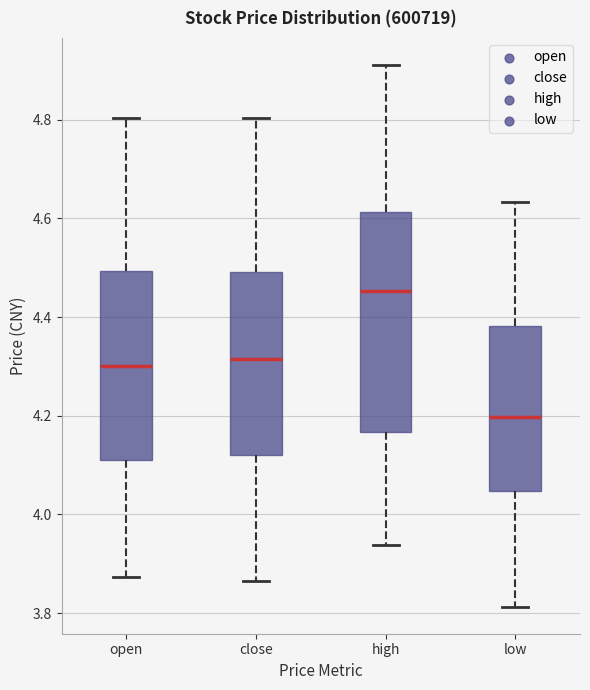

Reading left to right, transcribe this box plot: for each box, give where its median line is, the range the box spans, and where its two whiskers end, as read against the y-axis. The values are not printed on the chart, so give them approximately, as read against the axis.

open: median 4.30, box 4.12 to 4.50, whiskers 3.88 to 4.80
close: median 4.32, box 4.12 to 4.50, whiskers 3.86 to 4.80
high: median 4.46, box 4.16 to 4.62, whiskers 3.94 to 4.92
low: median 4.20, box 4.04 to 4.38, whiskers 3.82 to 4.64